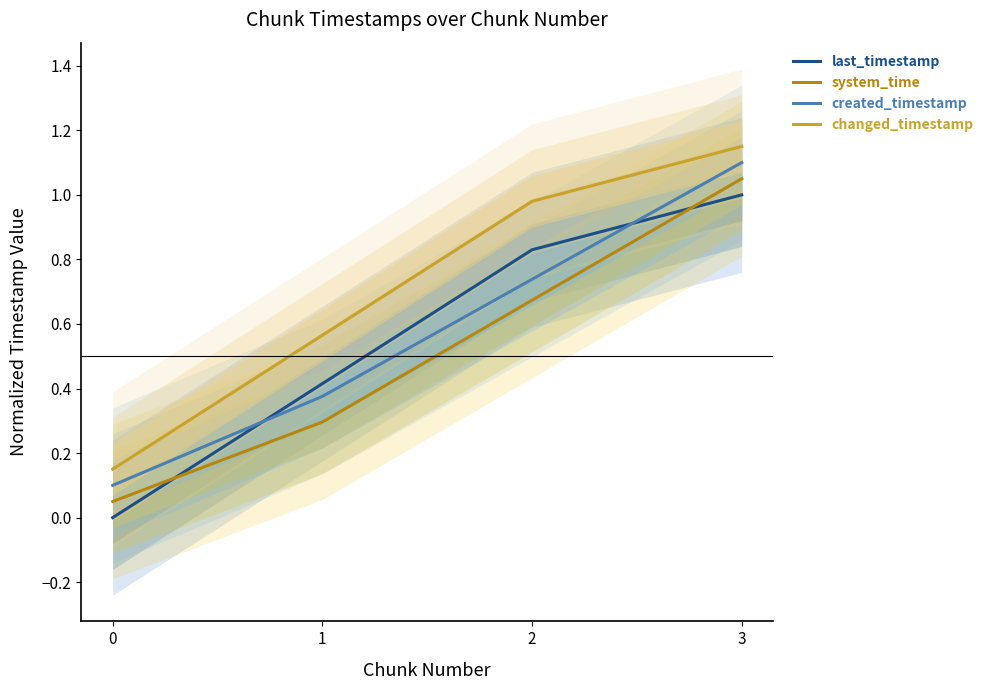

At which label does system_time reach its peak?

3